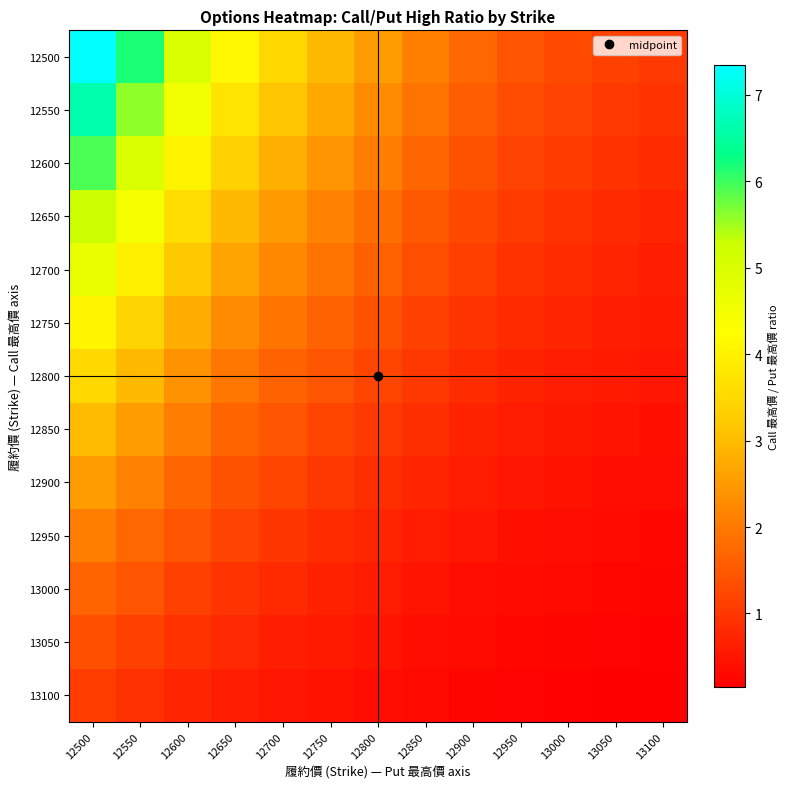

Reading left to right, extract all data points from this chart.

12500: 12500=7.3	12550=6.2	12600=5.0	12650=4.1	12700=3.5	12750=3.0	12800=2.5	12850=2.1	12900=1.7	12950=1.5	13000=1.3	13050=1.1	13100=1.0
12550: 12500=6.6	12550=5.6	12600=4.5	12650=3.7	12700=3.1	12750=2.7	12800=2.3	12850=1.9	12900=1.6	12950=1.3	13000=1.2	13050=1.0	13100=0.9
12600: 12500=5.9	12550=5.0	12600=4.0	12650=3.3	12700=2.8	12750=2.4	12800=2.0	12850=1.7	12900=1.4	12950=1.2	13000=1.0	13050=0.9	13100=0.8
12650: 12500=5.3	12550=4.4	12600=3.6	12650=3.0	12700=2.5	12750=2.1	12800=1.8	12850=1.5	12900=1.3	12950=1.0	13000=0.9	13050=0.8	13100=0.7
12700: 12500=4.7	12550=3.9	12600=3.2	12650=2.6	12700=2.2	12750=1.9	12800=1.6	12850=1.3	12900=1.1	12950=0.9	13000=0.8	13050=0.7	13100=0.7
12750: 12500=4.1	12550=3.4	12600=2.8	12650=2.3	12700=1.9	12750=1.6	12800=1.4	12850=1.2	12900=1.0	12950=0.8	13000=0.7	13050=0.6	13100=0.6
12800: 12500=3.5	12550=3.0	12600=2.4	12650=2.0	12700=1.7	12750=1.4	12800=1.2	12850=1.0	12900=0.8	12950=0.7	13000=0.6	13050=0.5	13100=0.5
12850: 12500=3.0	12550=2.5	12600=2.0	12650=1.7	12700=1.4	12750=1.2	12800=1.0	12850=0.9	12900=0.7	12950=0.6	13000=0.5	13050=0.5	13100=0.4
12900: 12500=2.5	12550=2.1	12600=1.7	12650=1.4	12700=1.2	12750=1.0	12800=0.9	12850=0.7	12900=0.6	12950=0.5	13000=0.4	13050=0.4	13100=0.3
12950: 12500=2.1	12550=1.8	12600=1.4	12650=1.2	12700=1.0	12750=0.8	12800=0.7	12850=0.6	12900=0.5	12950=0.4	13000=0.4	13050=0.3	13100=0.3
13000: 12500=1.7	12550=1.4	12600=1.1	12650=0.9	12700=0.8	12750=0.7	12800=0.6	12850=0.5	12900=0.4	12950=0.3	13000=0.3	13050=0.3	13100=0.2
13050: 12500=1.4	12550=1.2	12600=0.9	12650=0.8	12700=0.7	12750=0.6	12800=0.5	12850=0.4	12900=0.3	12950=0.3	13000=0.2	13050=0.2	13100=0.2
13100: 12500=1.1	12550=0.9	12600=0.7	12650=0.6	12700=0.5	12750=0.4	12800=0.4	12850=0.3	12900=0.3	12950=0.2	13000=0.2	13050=0.2	13100=0.1